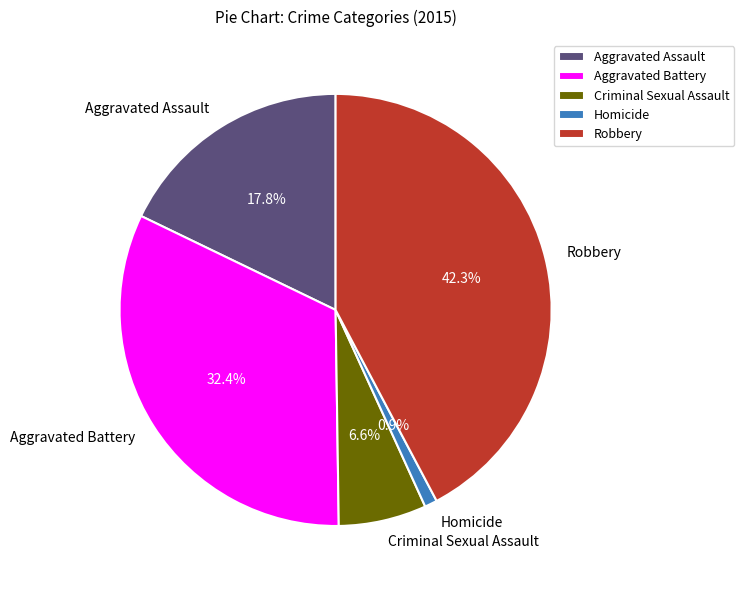

To the nearest percent, what is the combined percentage of Homicide and Criminal Sexual Assault?

8%